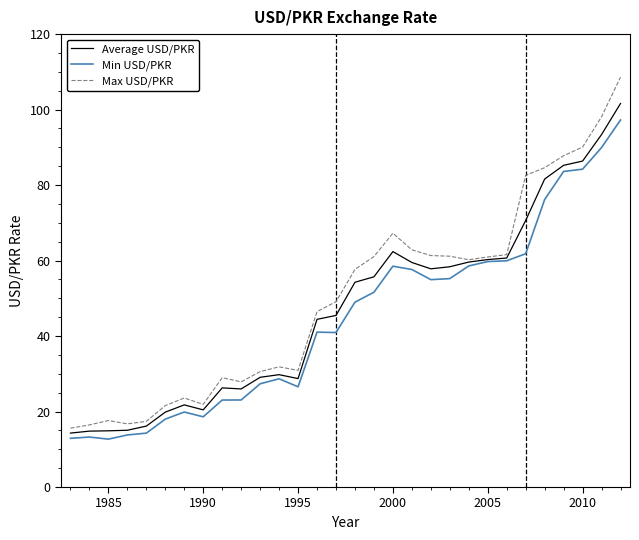

Which series has the largest range (max minus min)?

Max USD/PKR